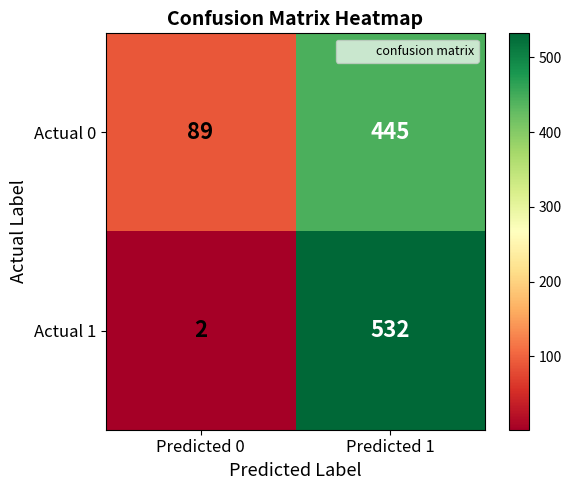

What value does the Actual 0 series have at Predicted 1?

445